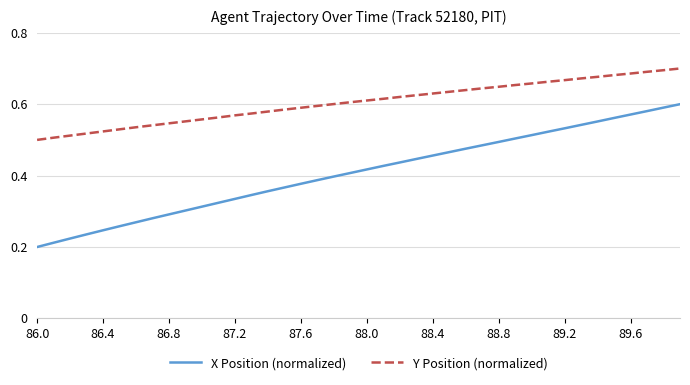

Rank the series by their maximum value, from lowest to highest.

X Position (normalized), Y Position (normalized)